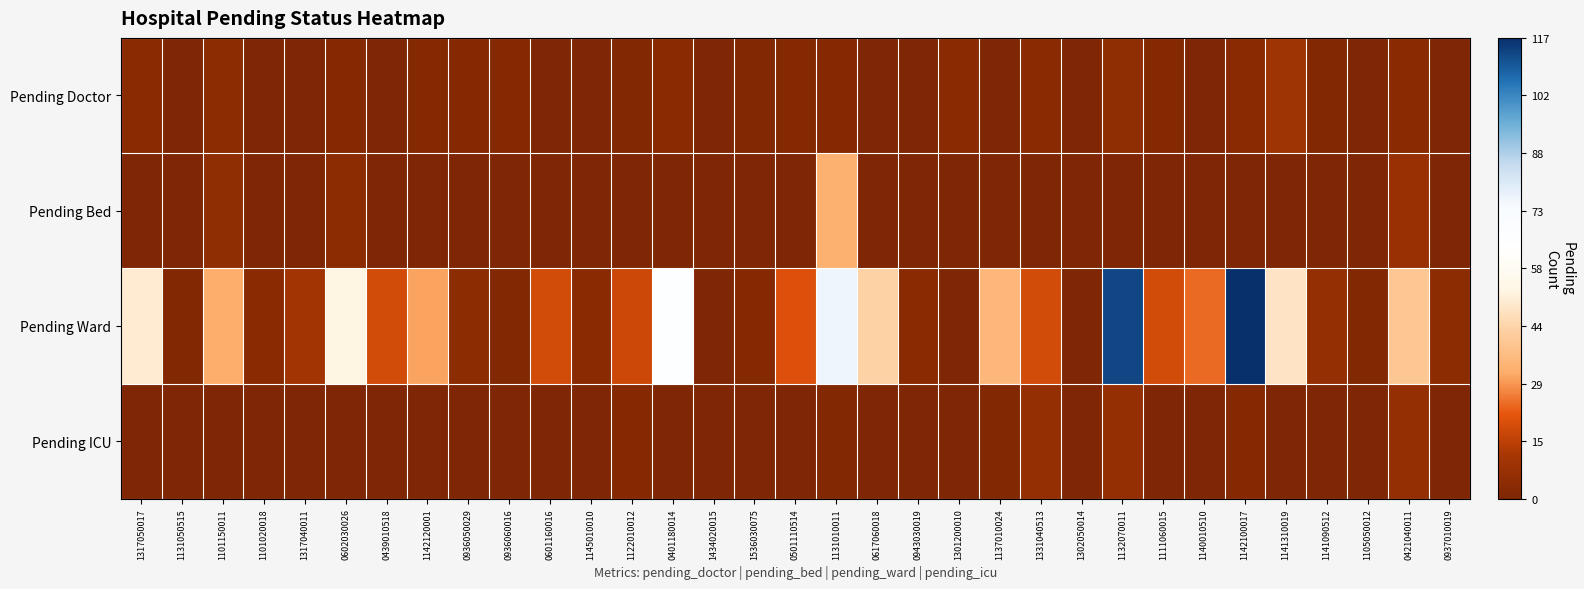

Which series has the widest spread of values?

Pending Ward